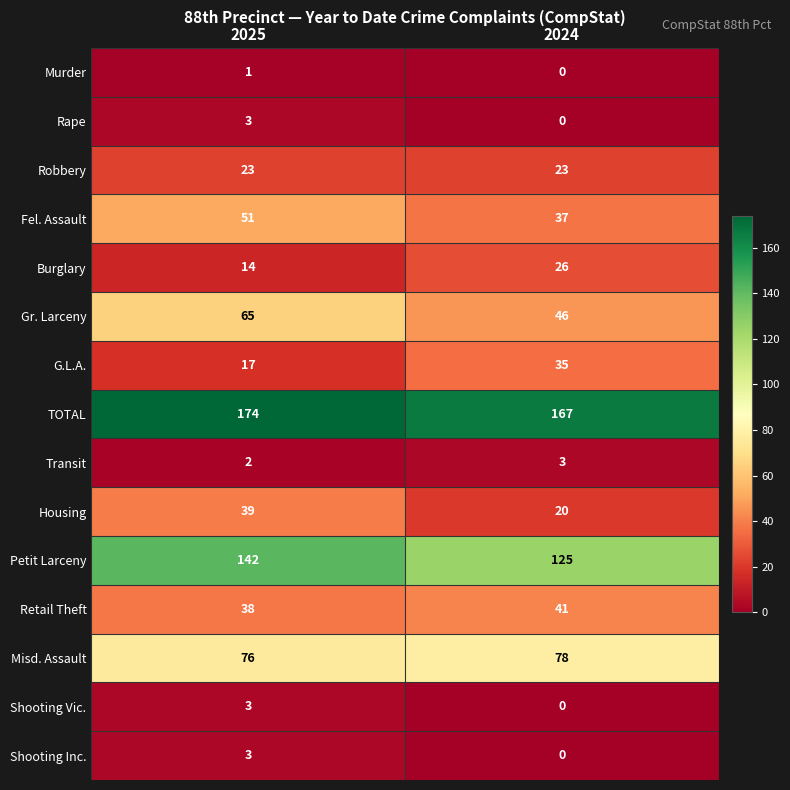

What is the difference between the maximum and minimum values in the Fel. Assault series?

14